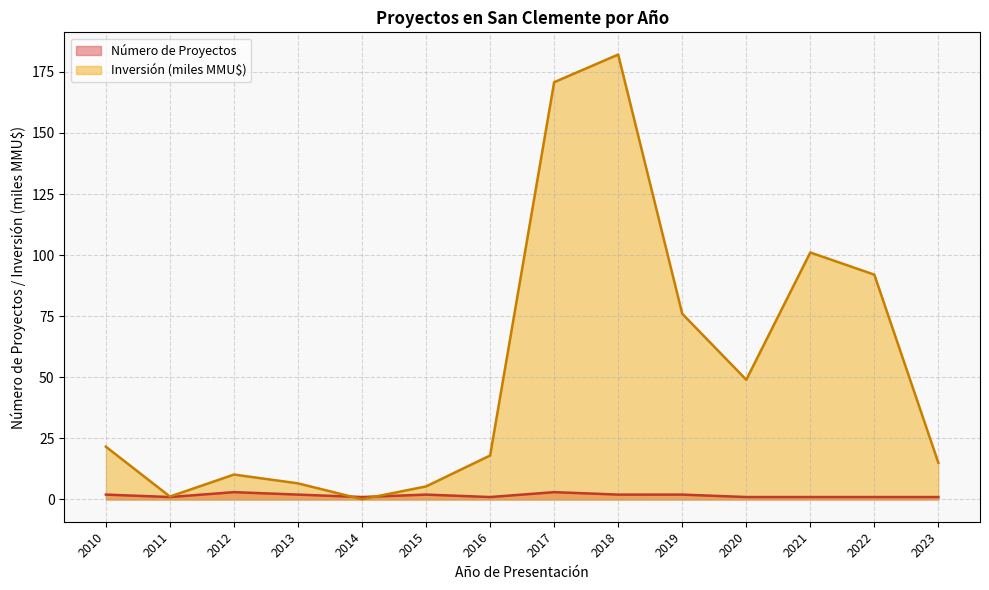

How many lines are shown in the chart?

2